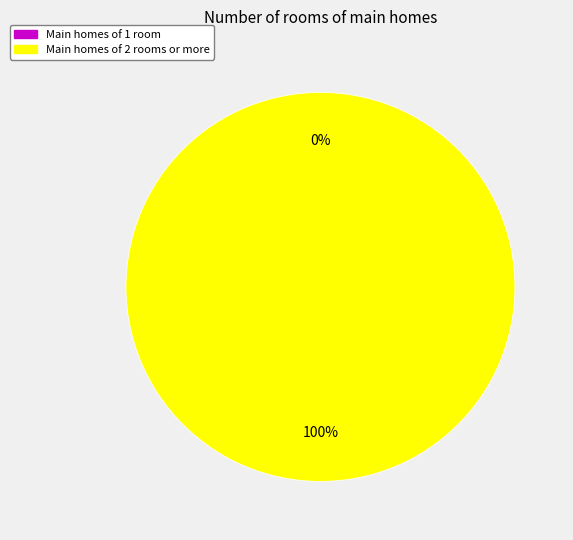

The 1611865043 slice represents 13% of the pie. True or false?

False